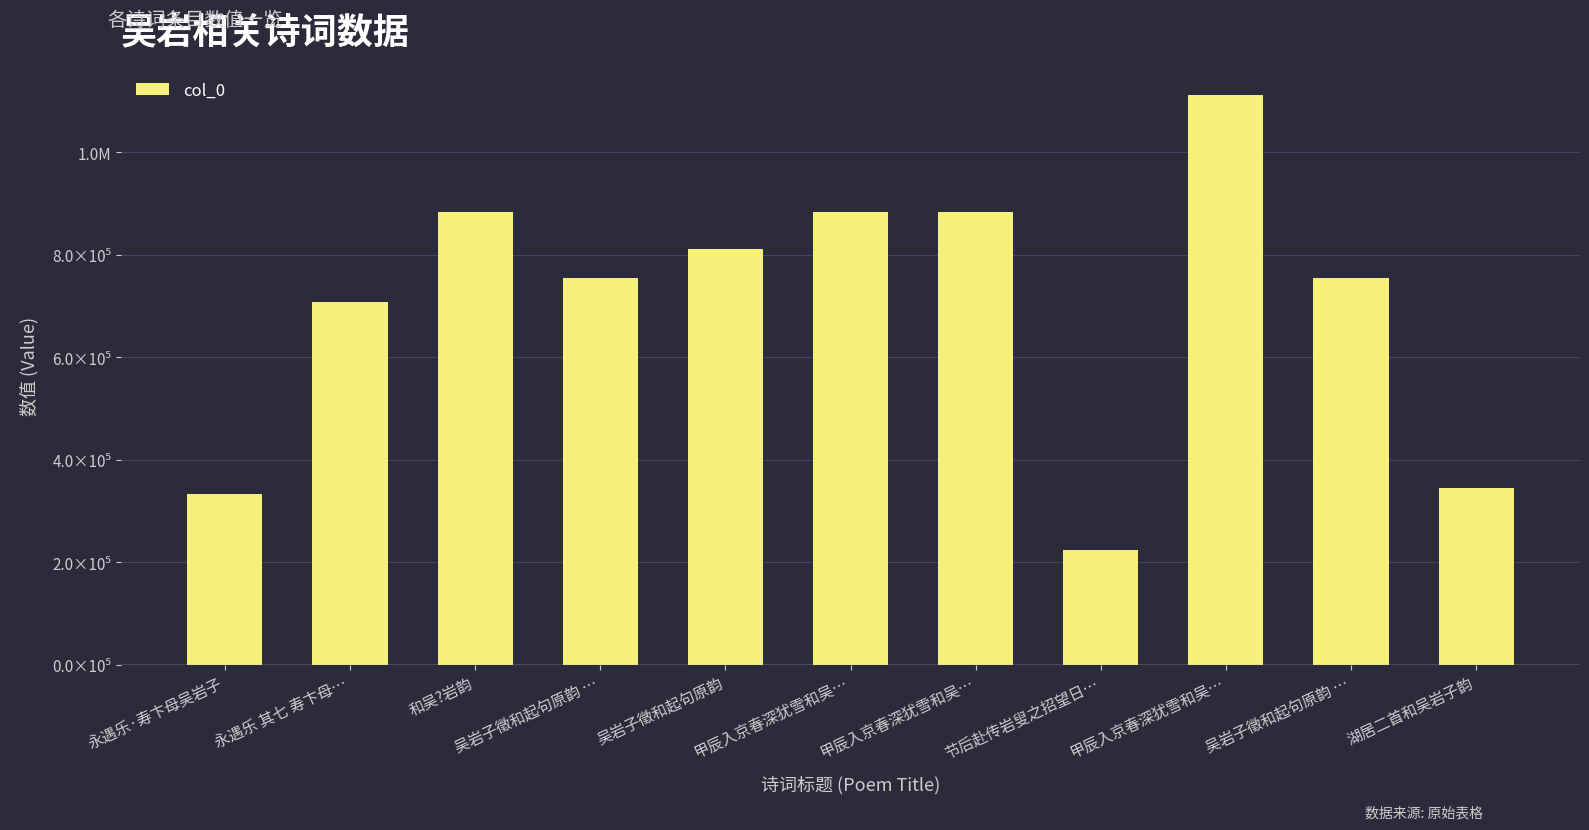

Are the bars horizontal?

No